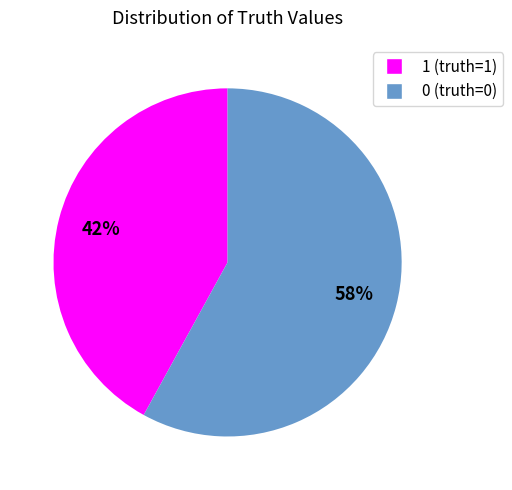

To the nearest percent, what percentage of the pie is 0?

58%